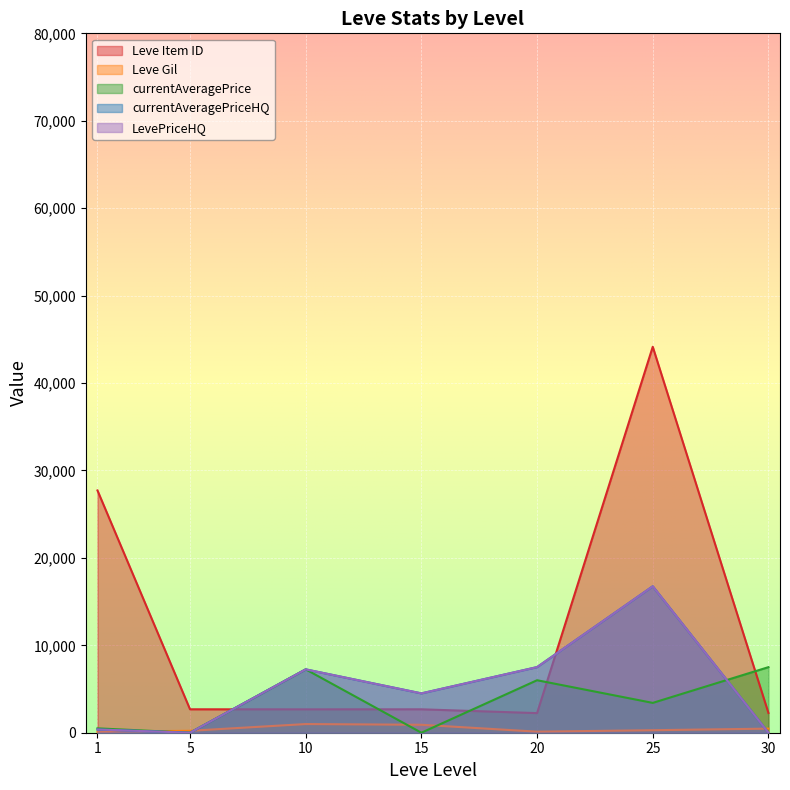

Is it true that Leve Item ID equals 13487.1 at 25?

False